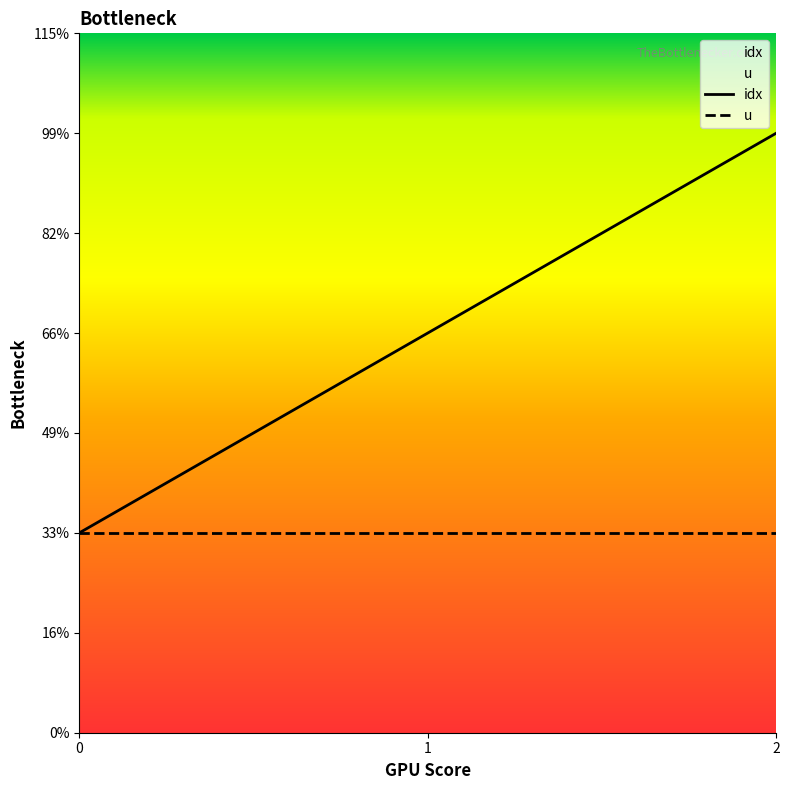

What is the difference between the maximum and minimum values?

2